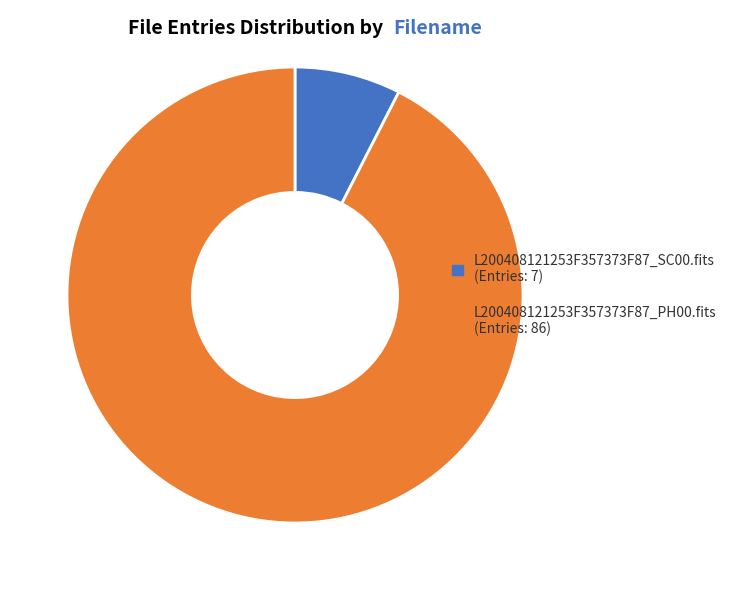

True or false: L200408121253F357373F87_SC00.fits accounts for 8% of the total.

True